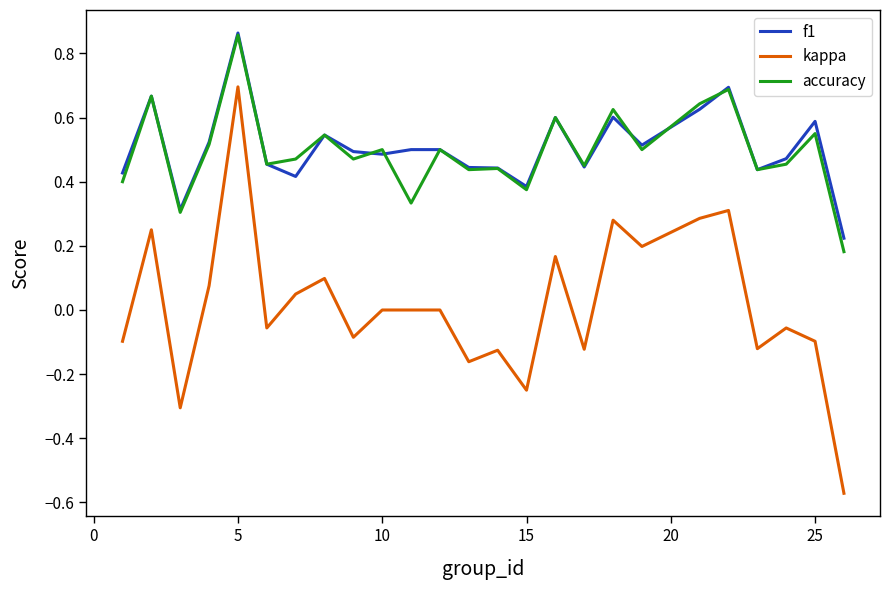

True or false: kappa and accuracy cross at least once.

False